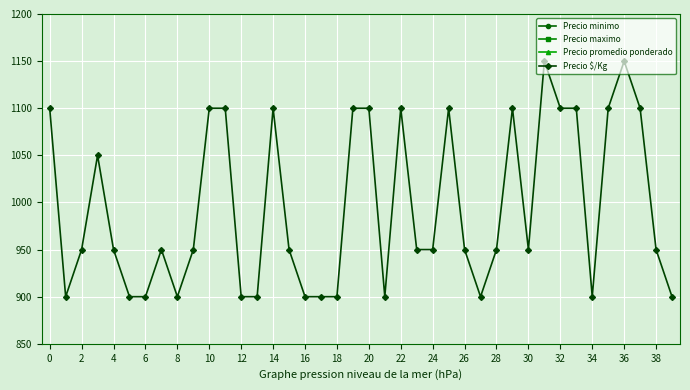

The value of Precio $/Kg at 30 is 950. True or false?

True